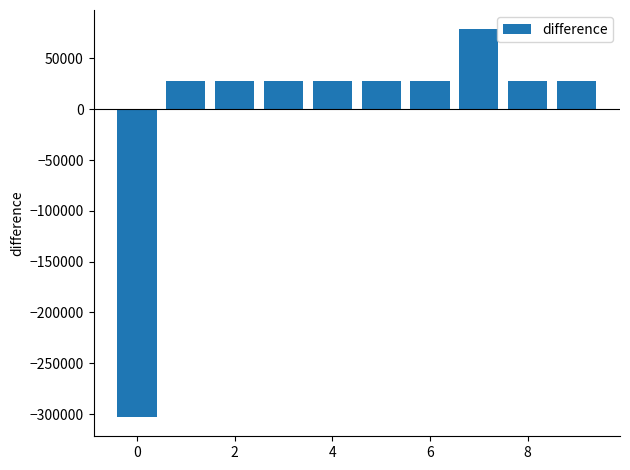

What is the difference between the maximum and minimum values?

381390.0